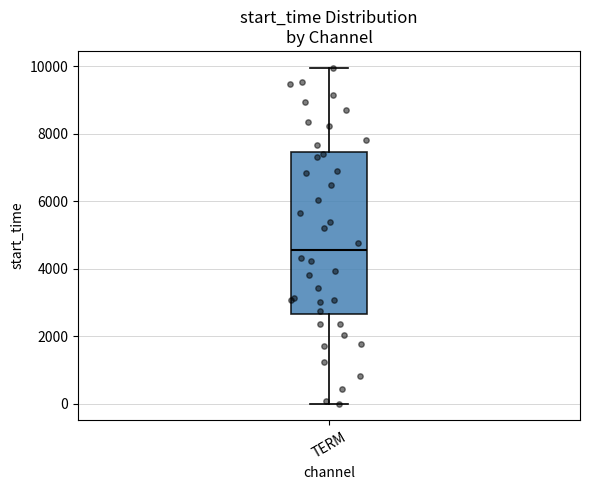

Read this box plot against the y-axis: the position of the median line, the range covered by the box, and the ends of both whiskers. The values are not printed on the chart, so give them approximately, as read against the axis.

median 4600, box 2600 to 7400, whiskers 0 to 10000